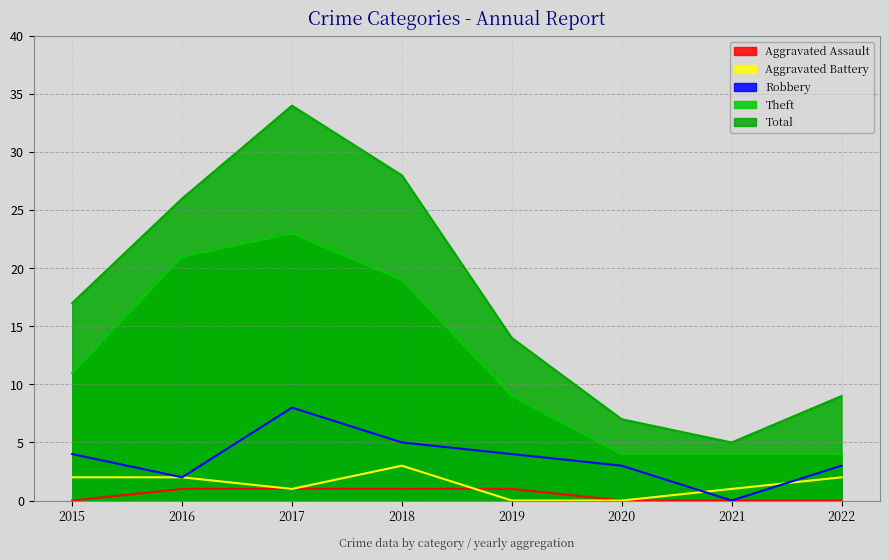

The value of Aggravated Battery at 2015 is 1. True or false?

False